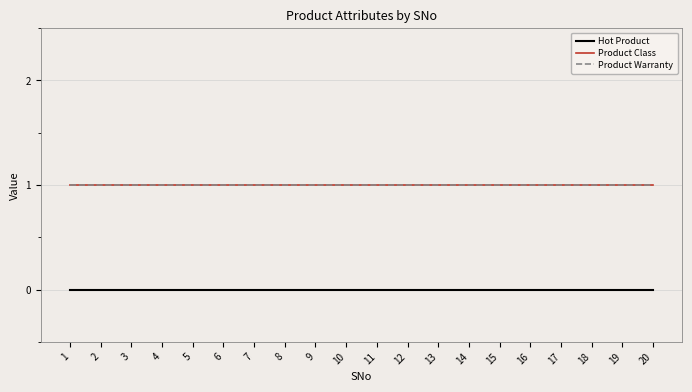

At how many categories does at least one series exceed 0?

20